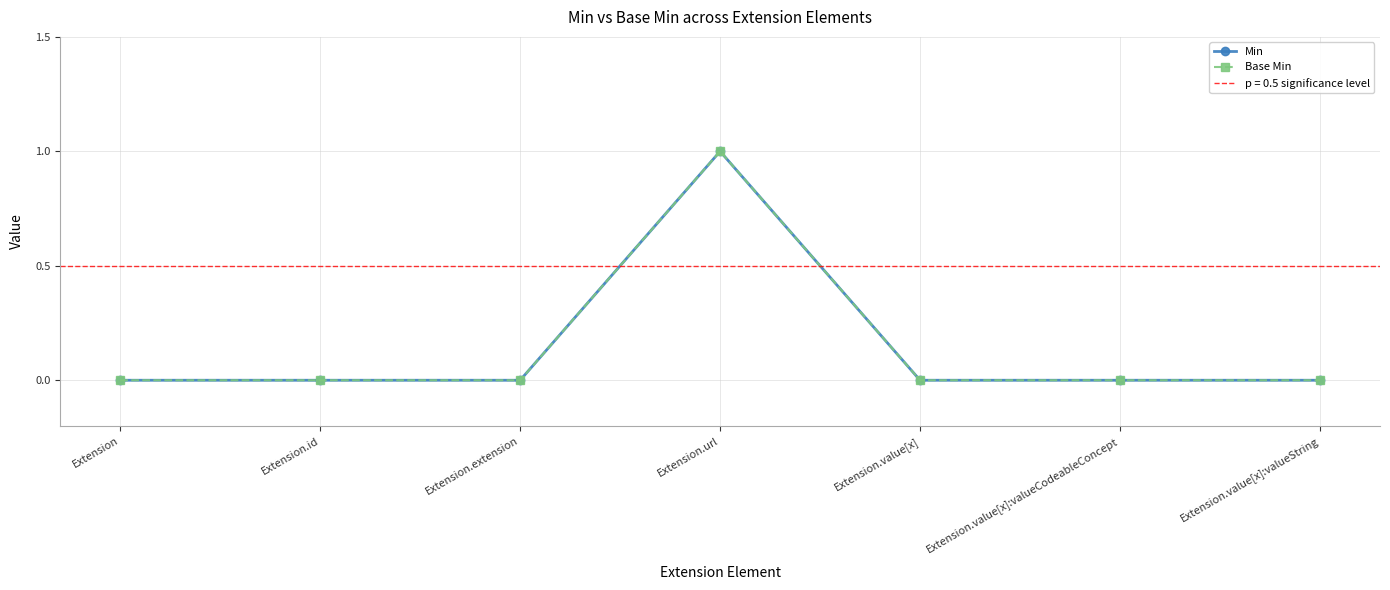

Which category has the lowest value in the Base Min series?

Extension